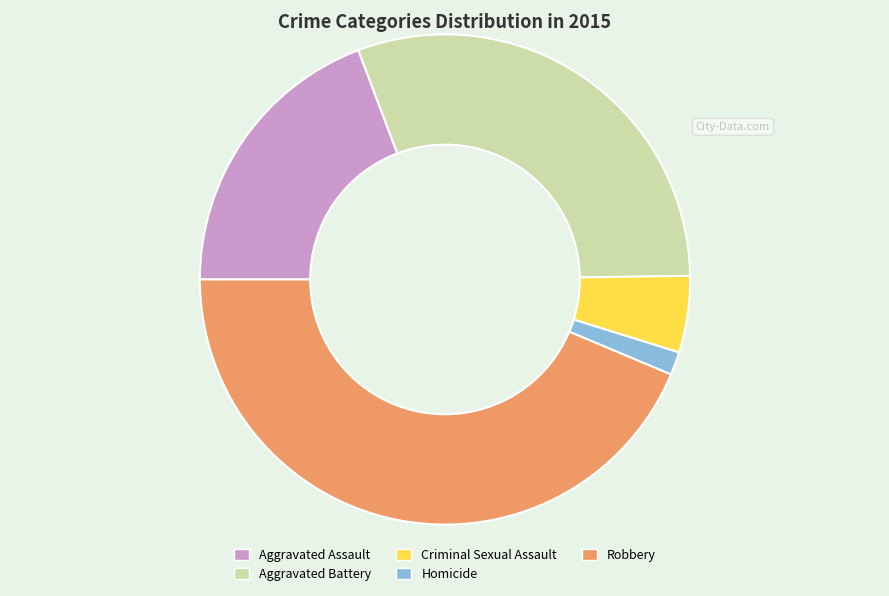

Does any single category account for the majority?

No